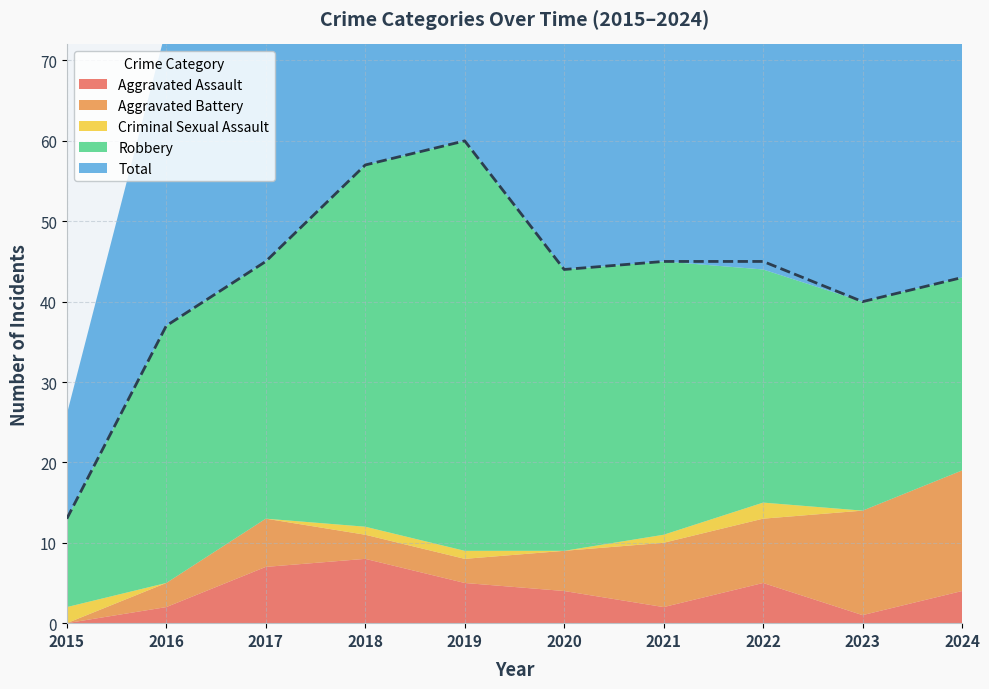

At 2016, list the series in order from smallest to largest.

Criminal Sexual Assault, Aggravated Assault, Aggravated Battery, Robbery, Total